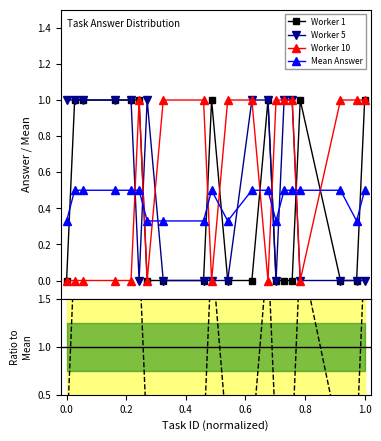

What is the value of the Mean Answer point at the 2nd from the left?

0.5